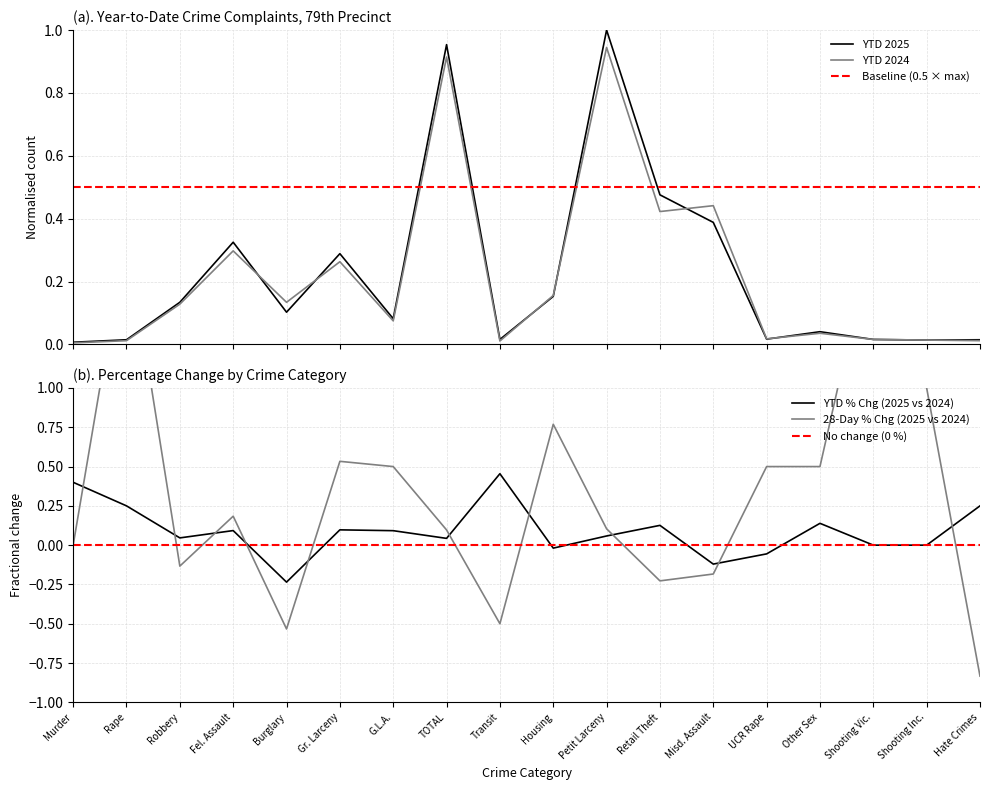

Reading right to left, extract all data points from this chart.

YTD 2025: Hate Crimes=0.0	Shooting Inc.=0.0	Shooting Vic.=0.0	Other Sex=0.0	UCR Rape=0.0	Misd. Assault=0.4	Retail Theft=0.5	Petit Larceny=1.0	Housing=0.2	Transit=0.0	TOTAL=1.0	G.L.A.=0.1	Gr. Larceny=0.3	Burglary=0.1	Fel. Assault=0.3	Robbery=0.1	Rape=0.0	Murder=0.0
YTD 2024: Hate Crimes=0.0	Shooting Inc.=0.0	Shooting Vic.=0.0	Other Sex=0.0	UCR Rape=0.0	Misd. Assault=0.4	Retail Theft=0.4	Petit Larceny=0.9	Housing=0.2	Transit=0.0	TOTAL=0.9	G.L.A.=0.1	Gr. Larceny=0.3	Burglary=0.1	Fel. Assault=0.3	Robbery=0.1	Rape=0.0	Murder=0.0